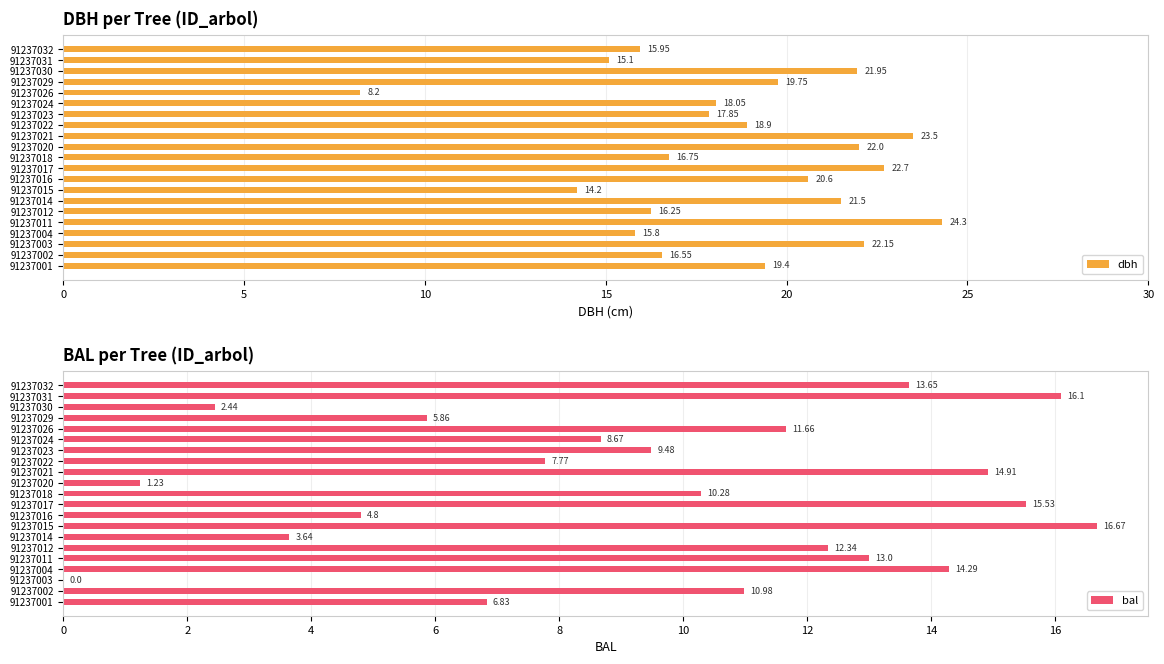

Does the chart contain stacked bars?

No